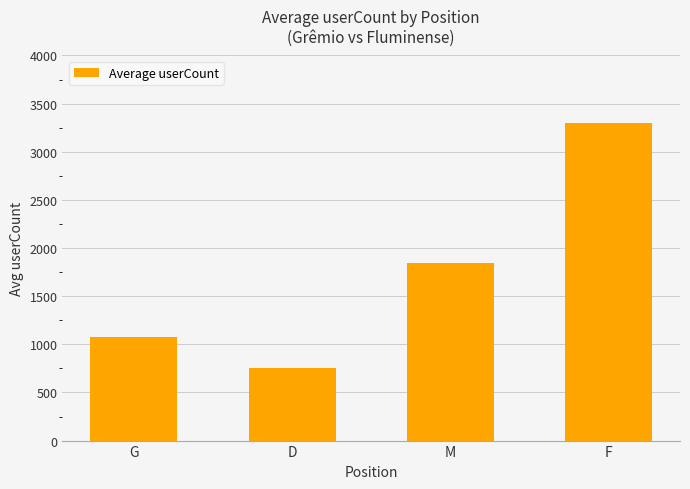

What is the label of the 2nd bar from the left?

D